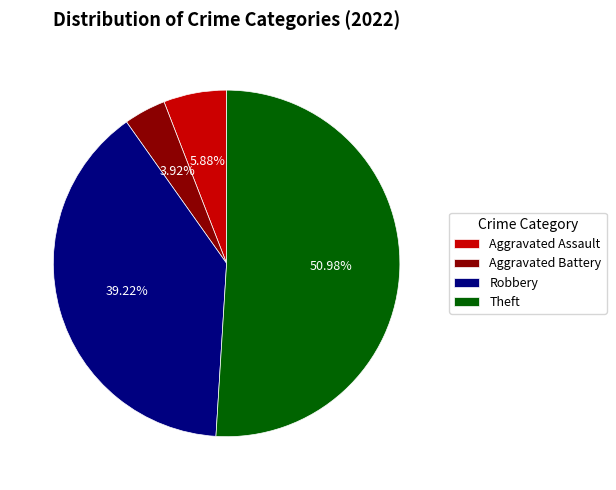

Which category has the smallest portion of the pie?

Aggravated Battery